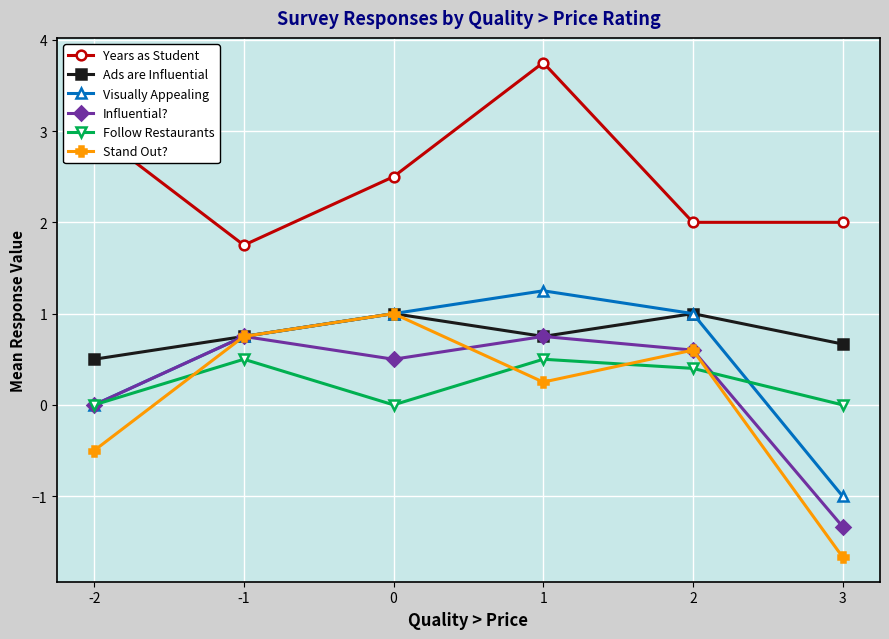

What are all the series names shown in the legend?

Years as Student, Ads are Influential, Visually Appealing, Influential?, Follow Restaurants, Stand Out?